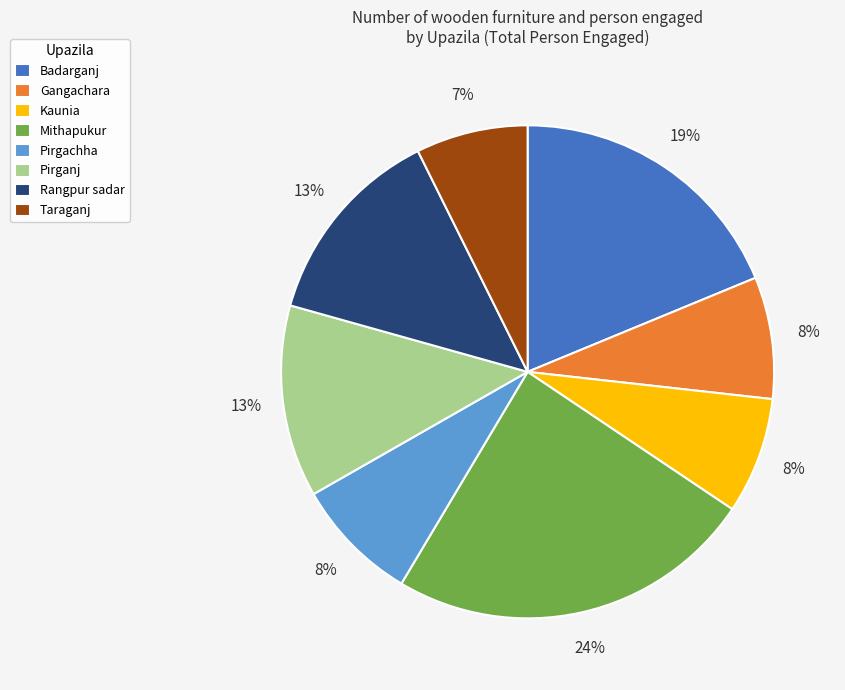

Does Rangpur sadar represent more than half of the total?

No